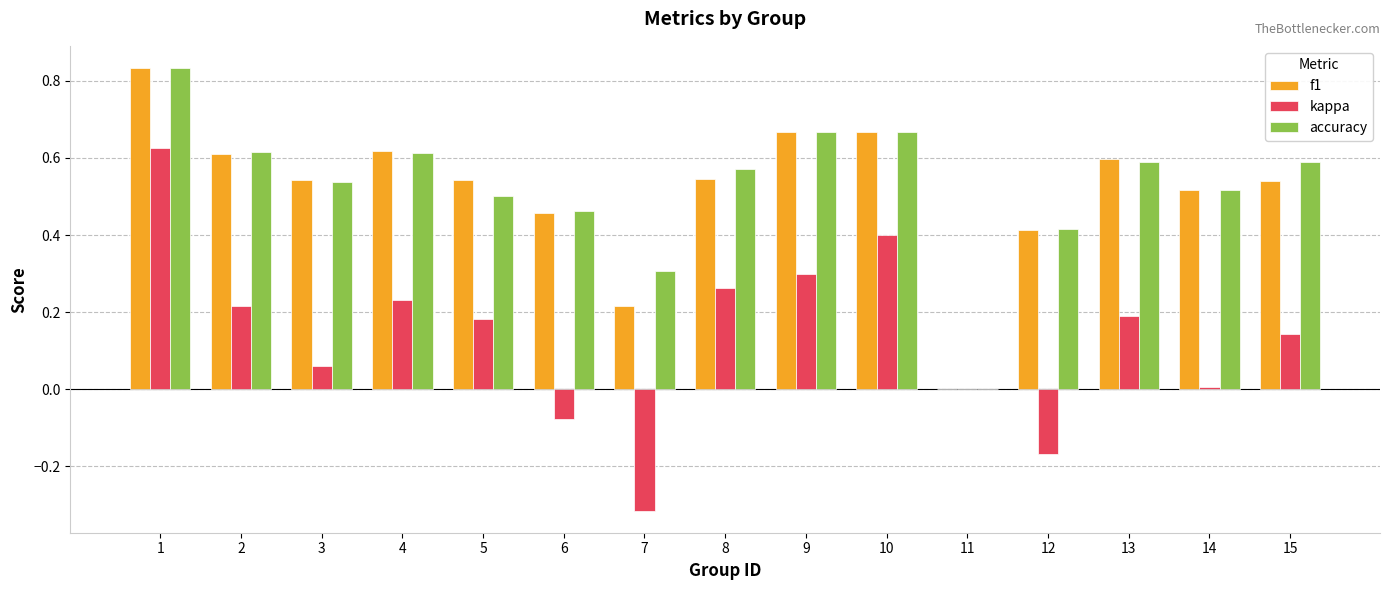

Which series changed the most between 1 and 15?

kappa